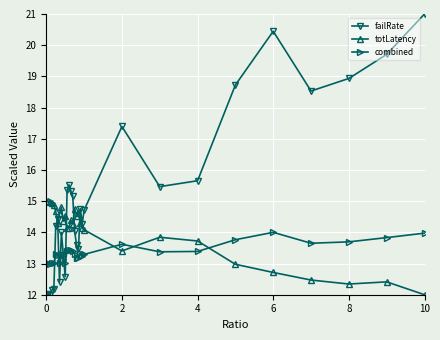

What is the maximum value shown in the chart?

21.0